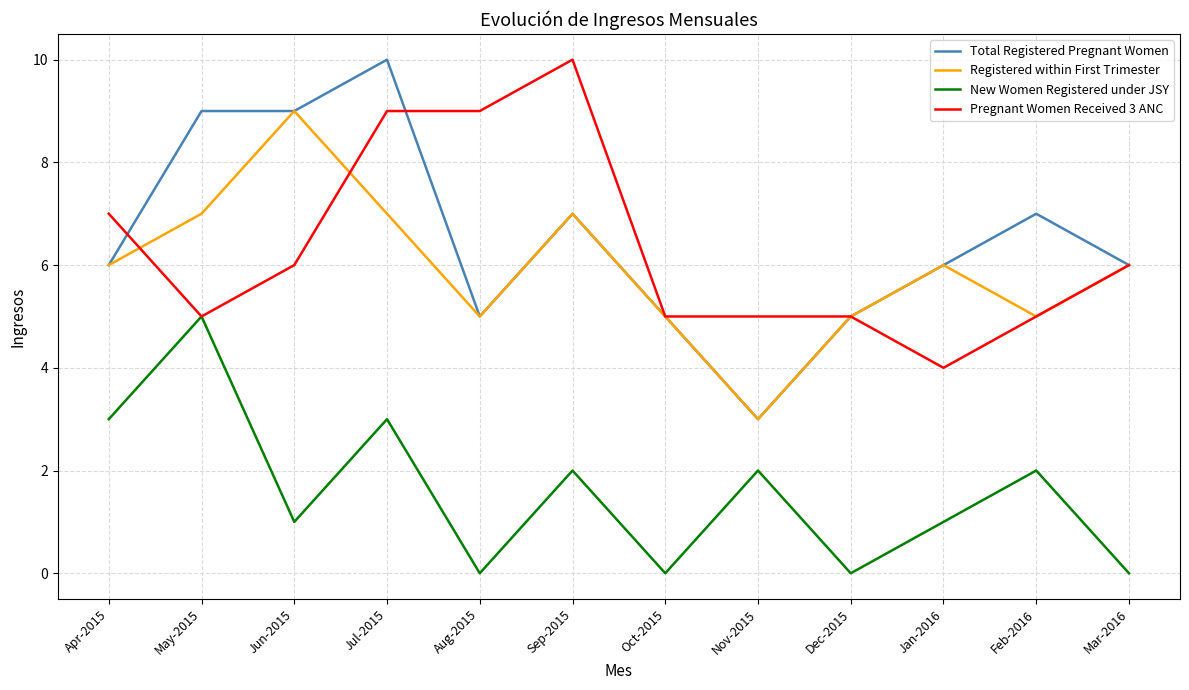

What is the sum of all Registered within First Trimester values?

71